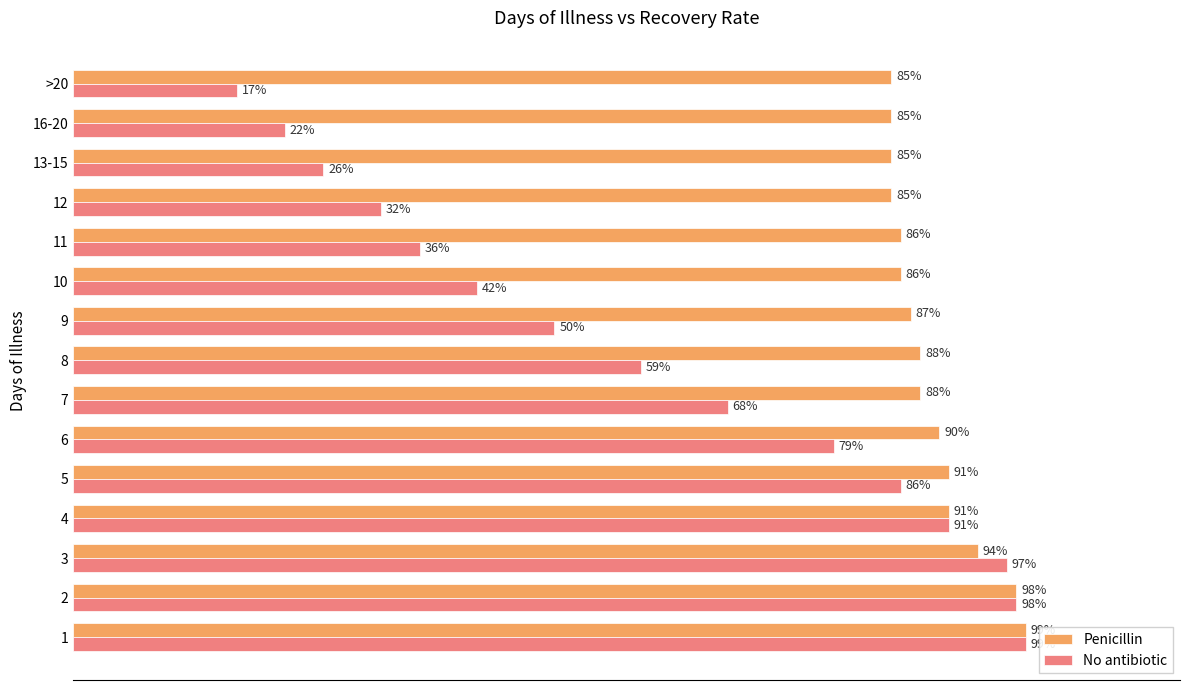

Is the value of Penicillin at 6 greater than the value of No antibiotic at 9?

Yes